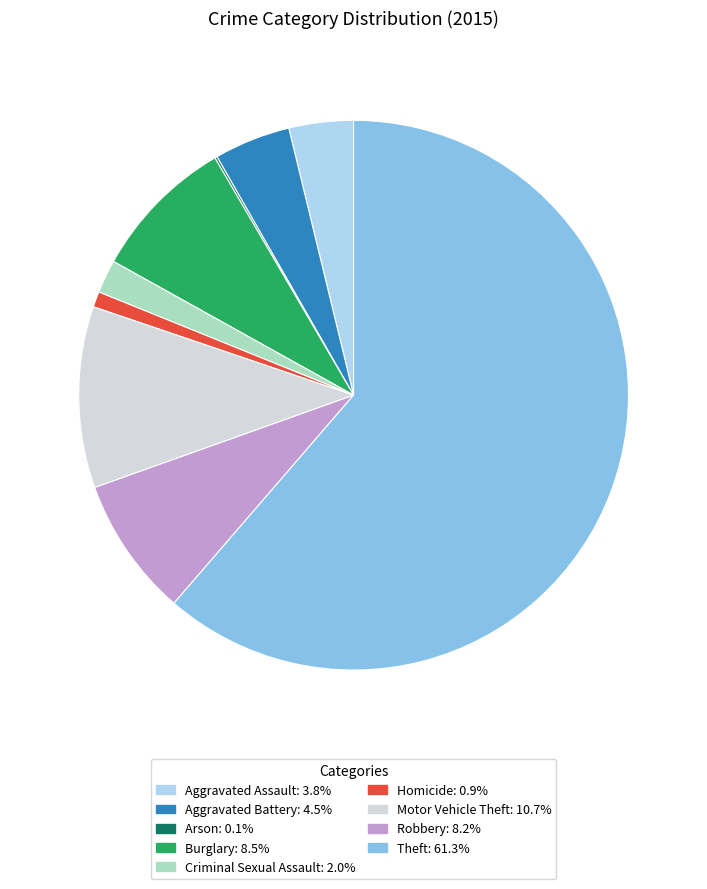

Is there any slice that represents more than half of the pie?

Yes